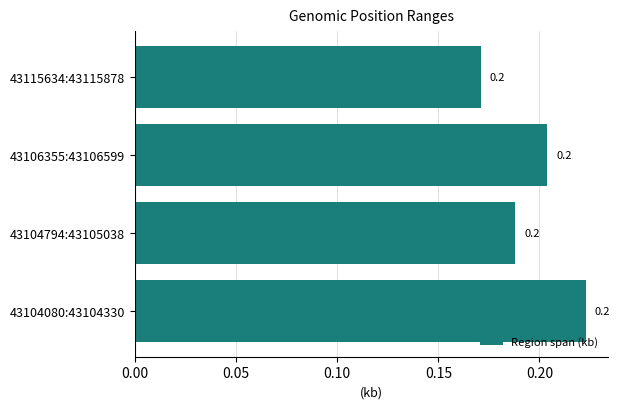

How many distinct data groups are displayed?

1